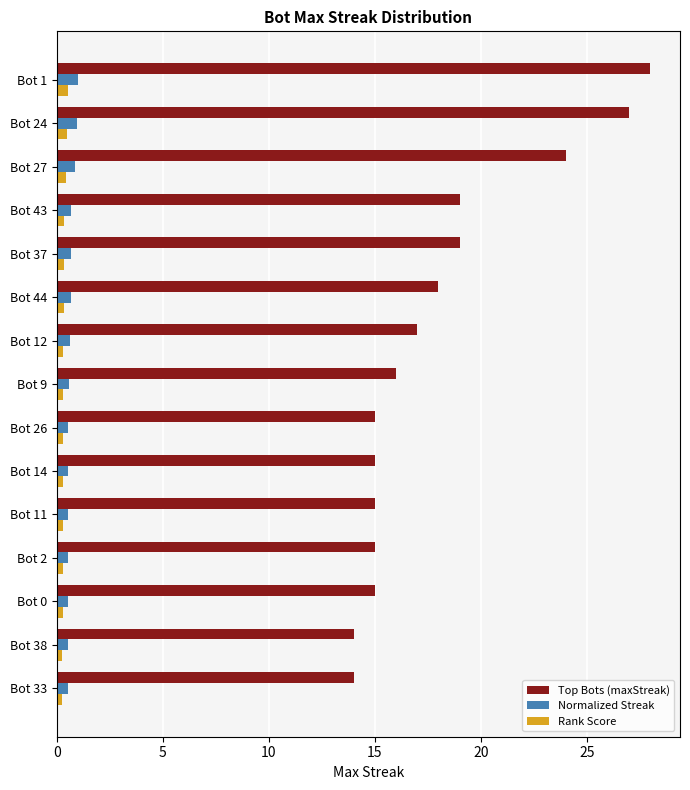

What are all the series names shown in the legend?

Top Bots (maxStreak), Normalized Streak, Rank Score